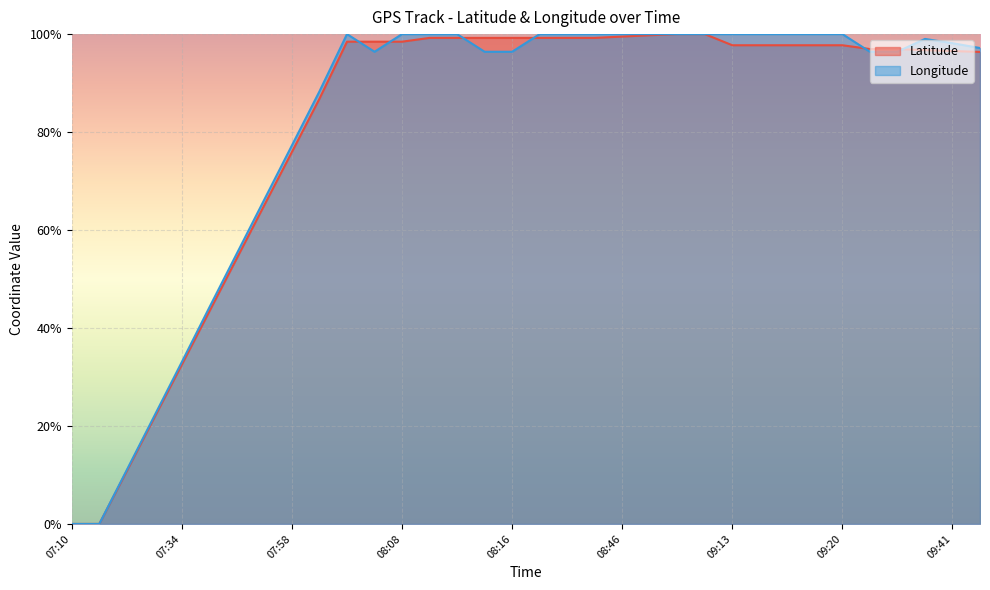

Which series has the largest range (max minus min)?

Latitude